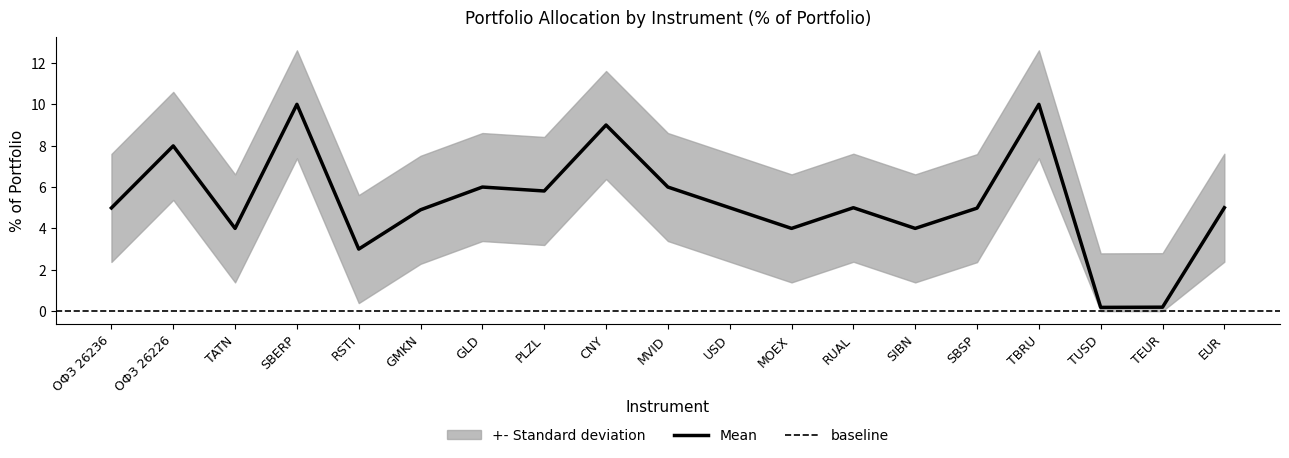

How many interior local valleys (lower than both neighbors) does the data have?

6